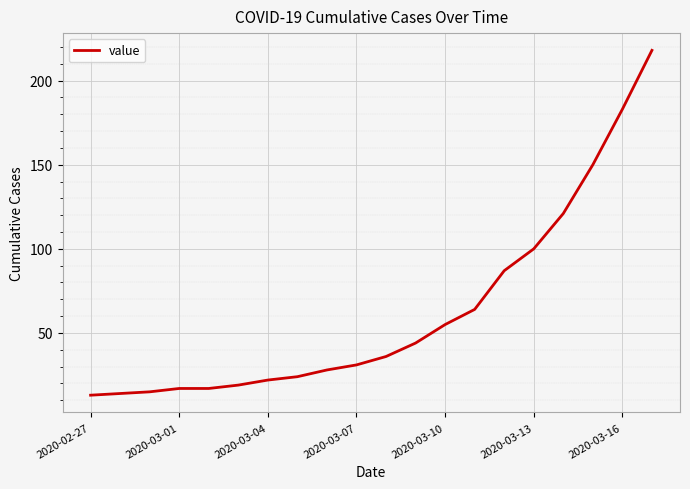

What is the maximum value shown in the chart?

218